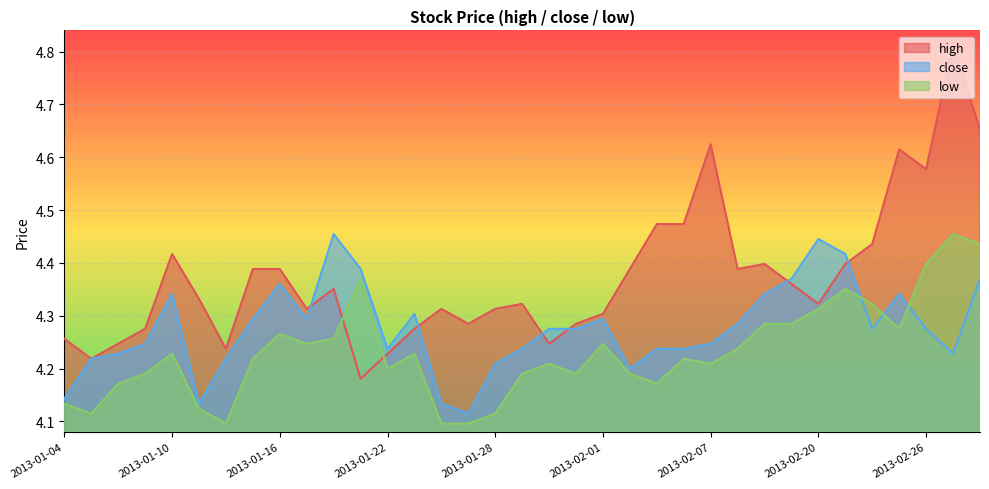

What are all the series names shown in the legend?

high, close, low